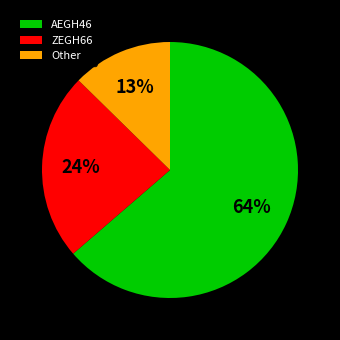

True or false: Other accounts for 13% of the total.

True